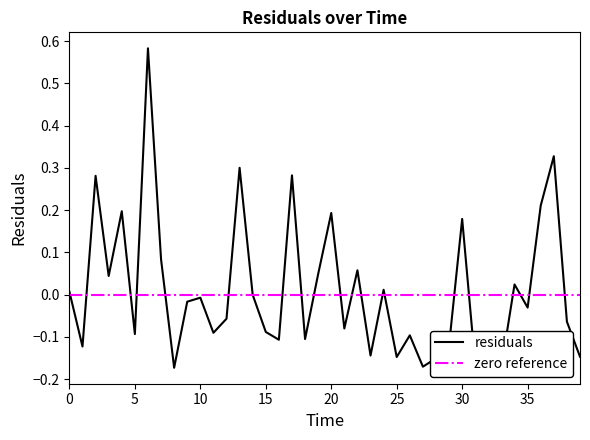

Which series has the widest spread of values?

residuals